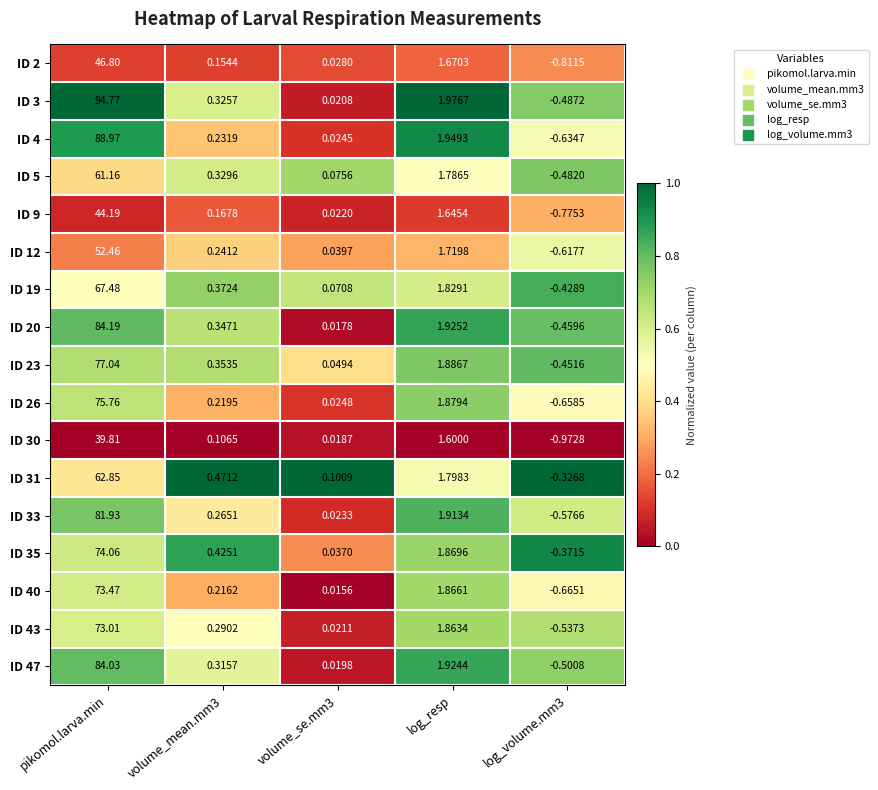

Which series has the widest spread of values?

ID 3